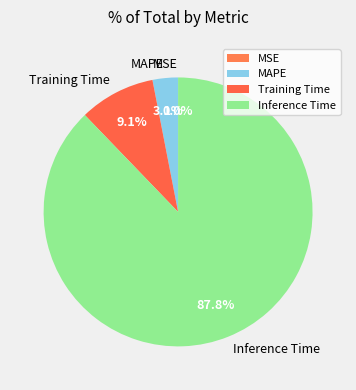

Does Inference Time represent more than half of the total?

Yes